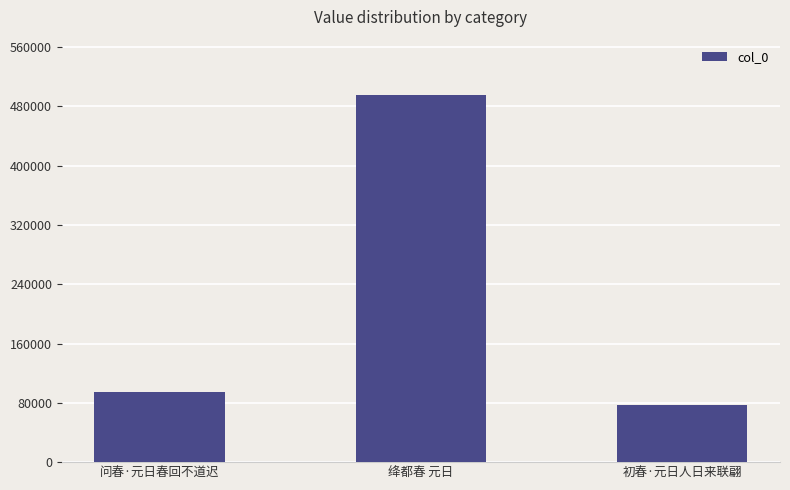

What is the sum of all values?

667260